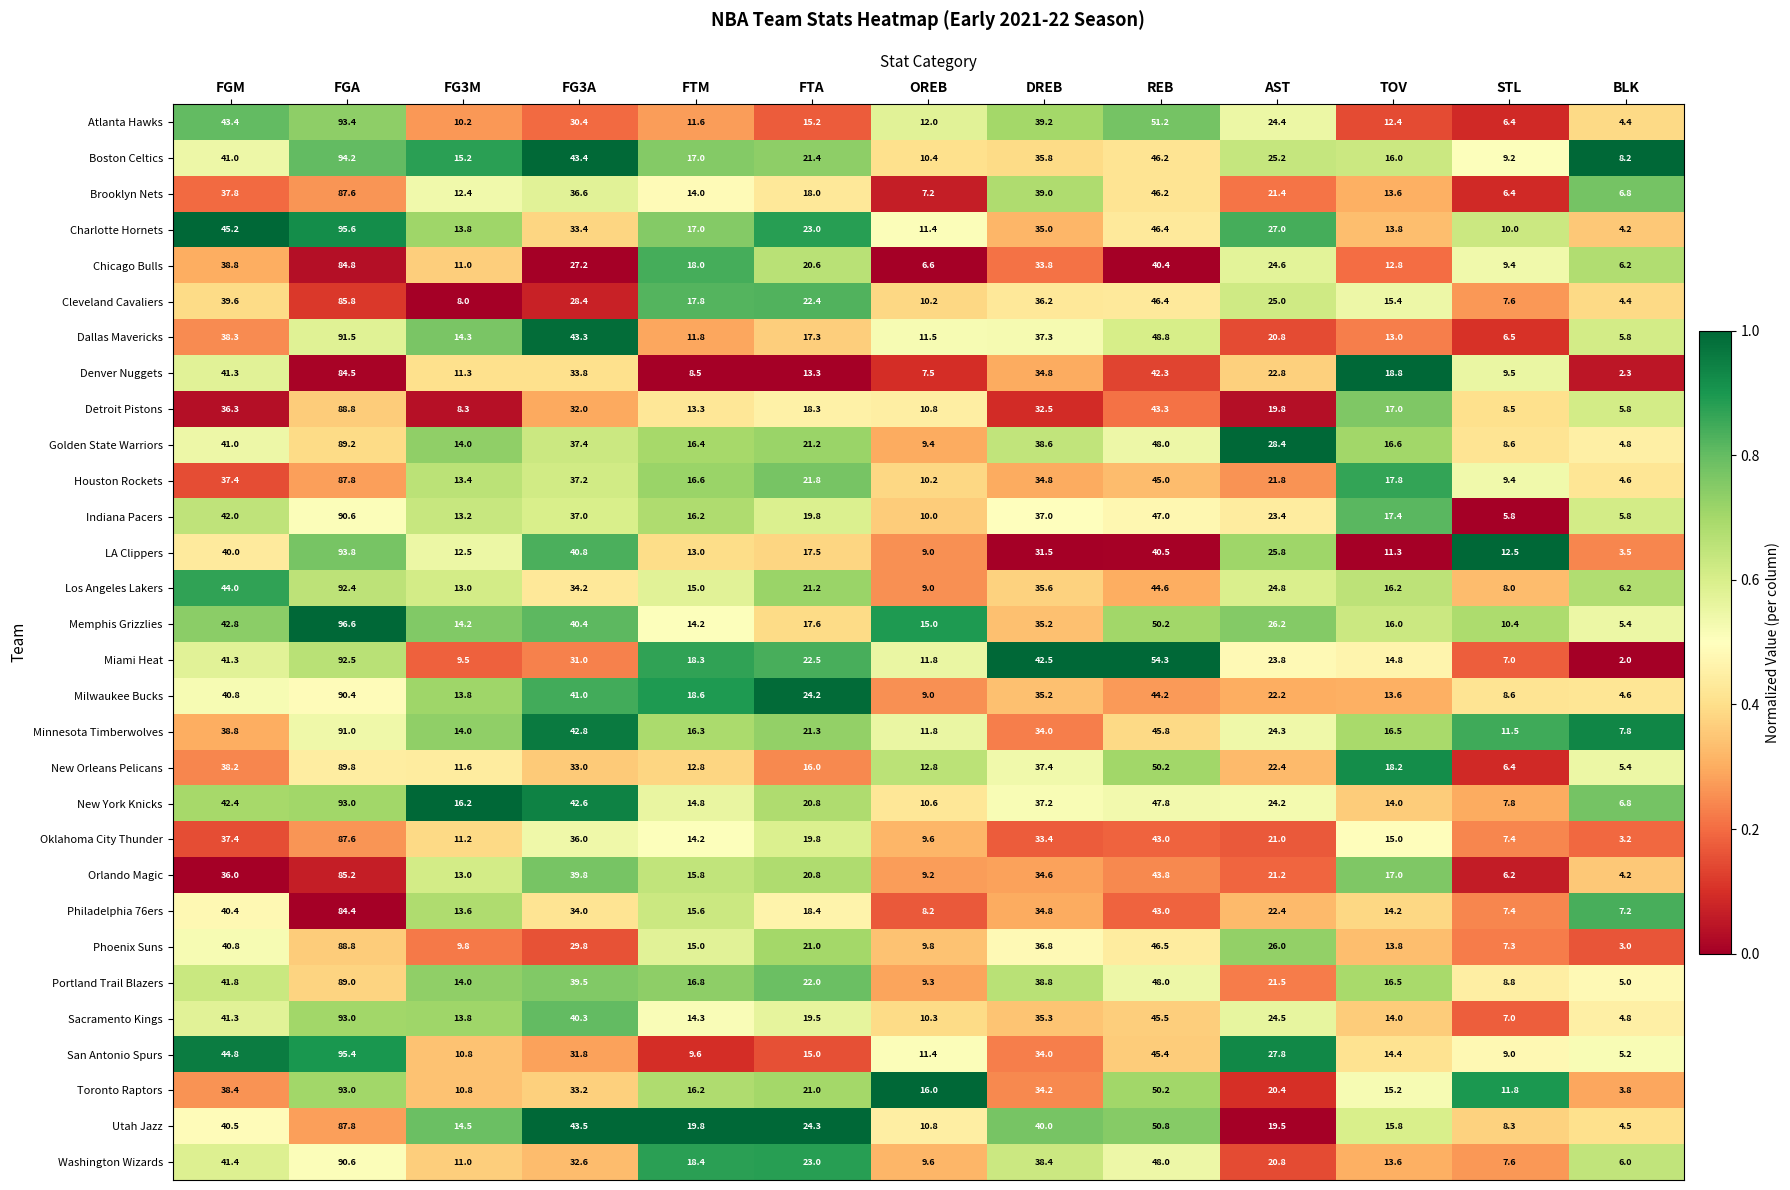

What is the greatest value displayed?

96.6